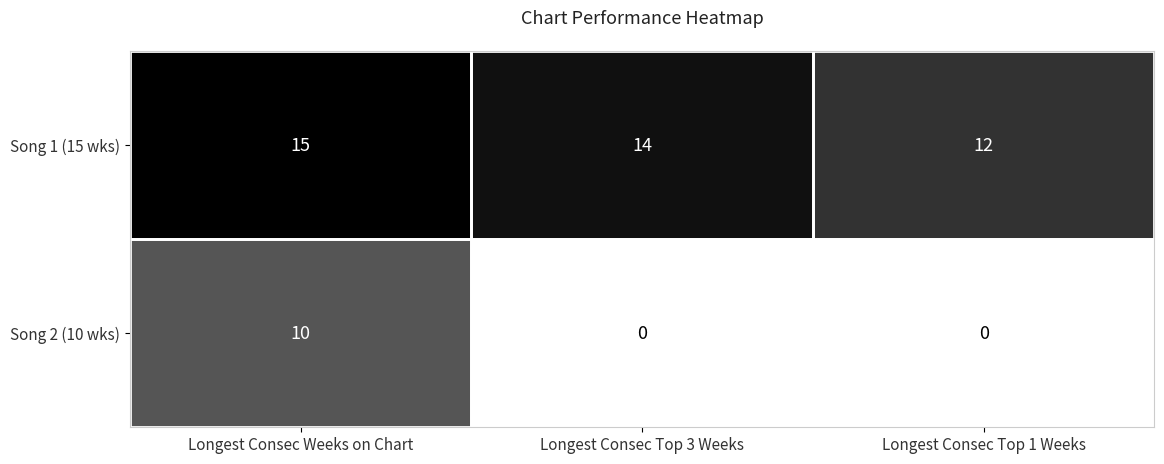

At which category is the sum across all series the highest?

Longest Consec Weeks on Chart